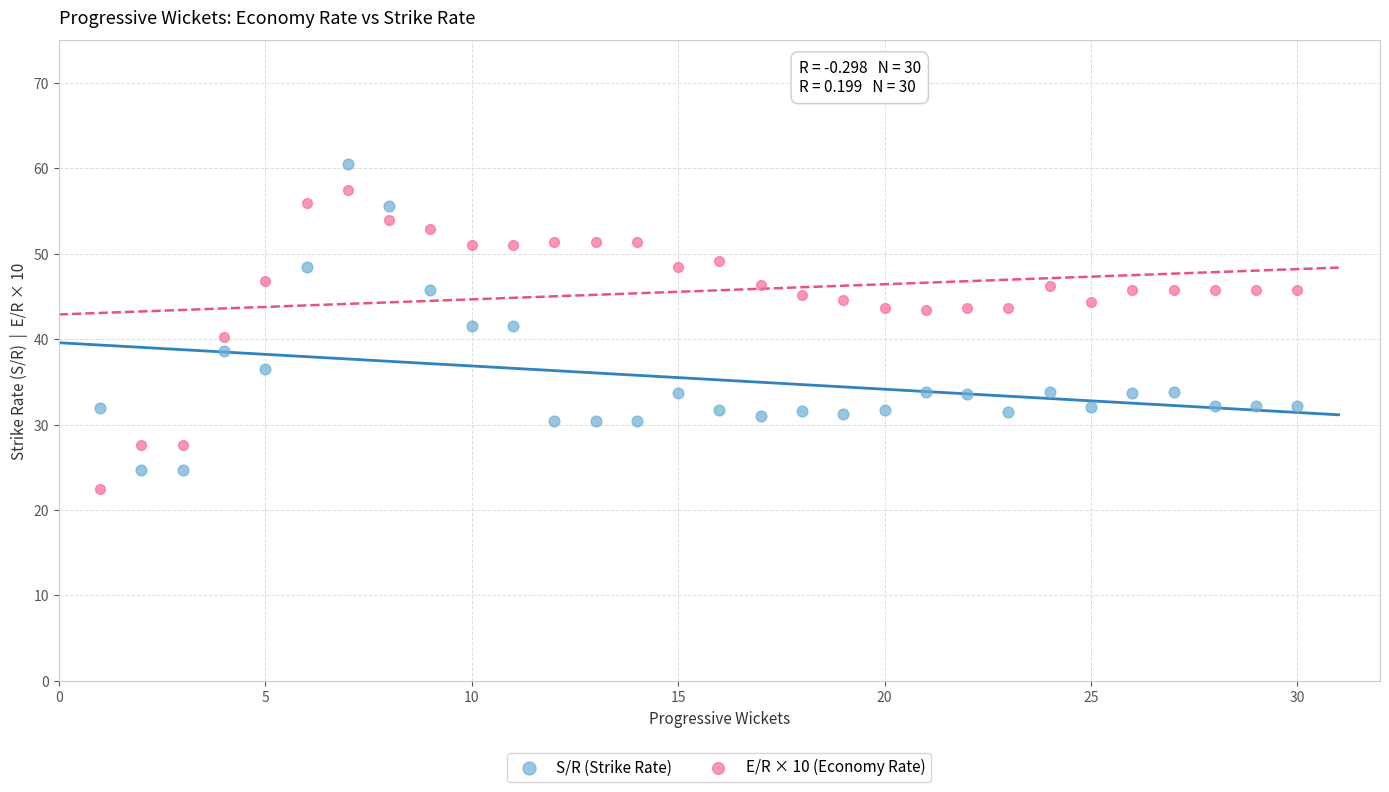

Which series contains the highest Y value?

S/R (Strike Rate)